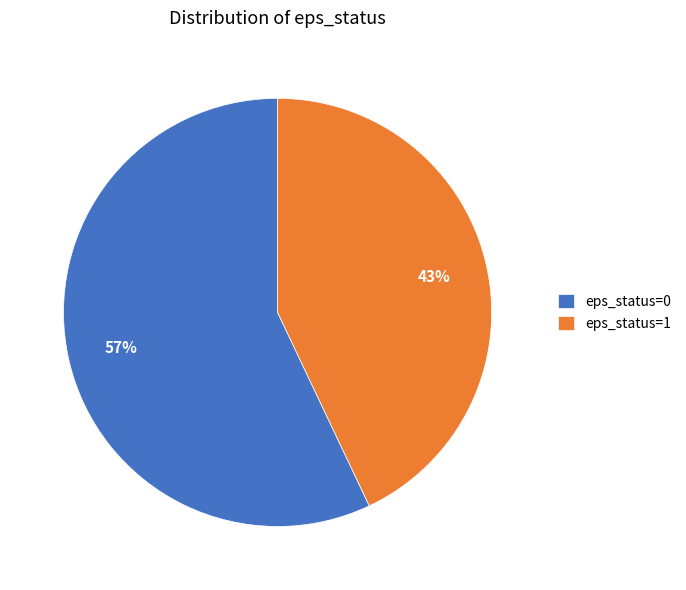

Count the number of slices in the pie.

2